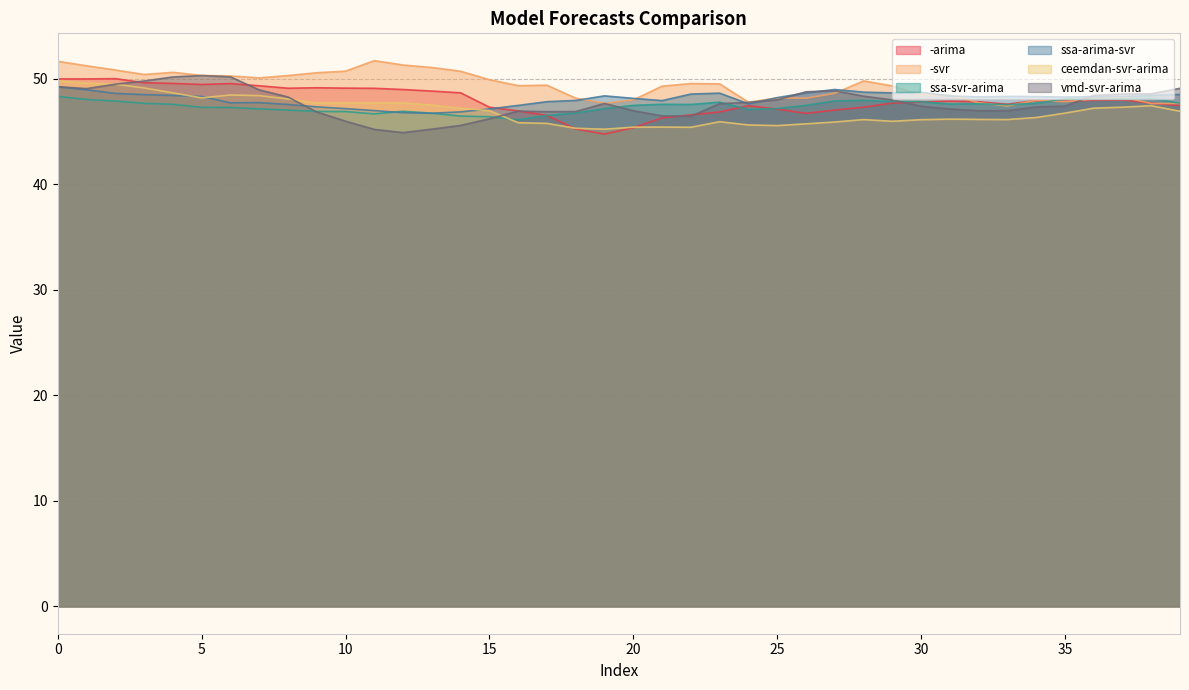

How many interior local peaks does the -arima series have?

7